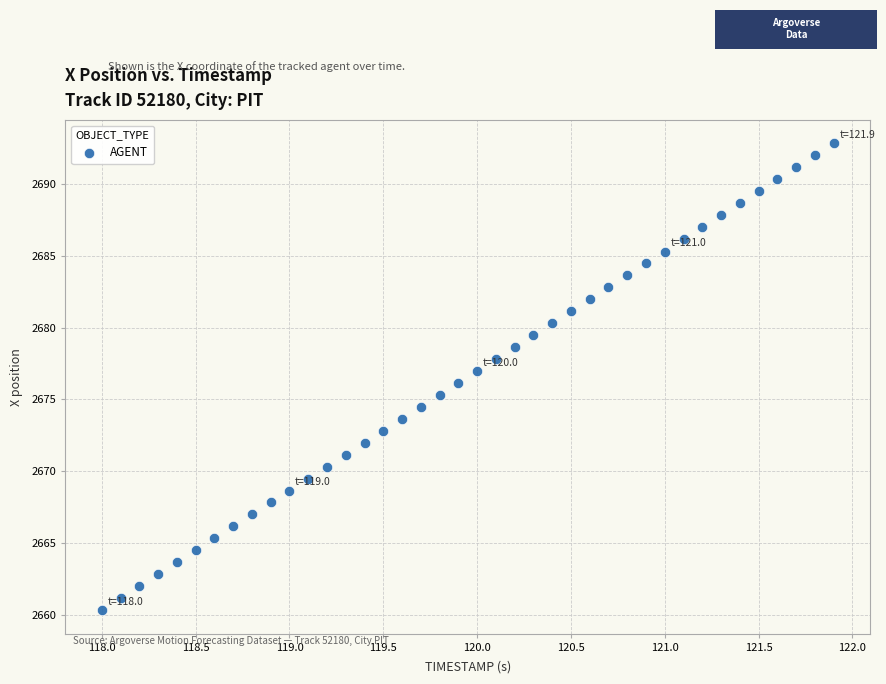

What is the range of X values (max minus min)?

3.9